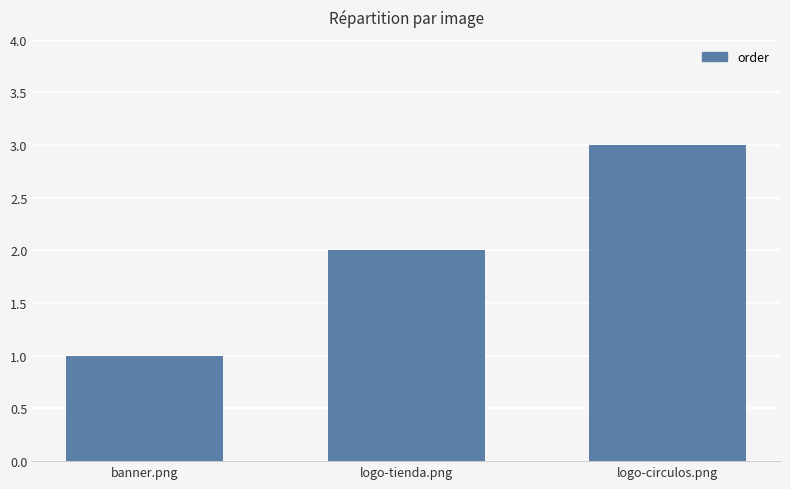

What is the approximate value at logo-circulos.png?

3